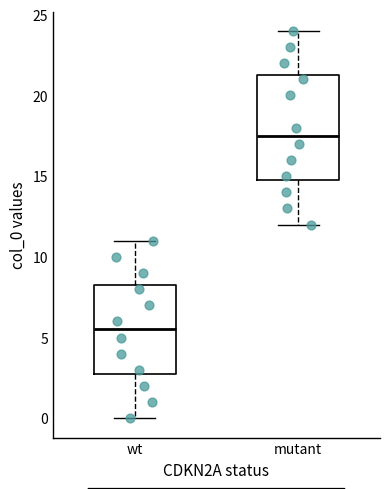

Which box has the lowest median line?

wt